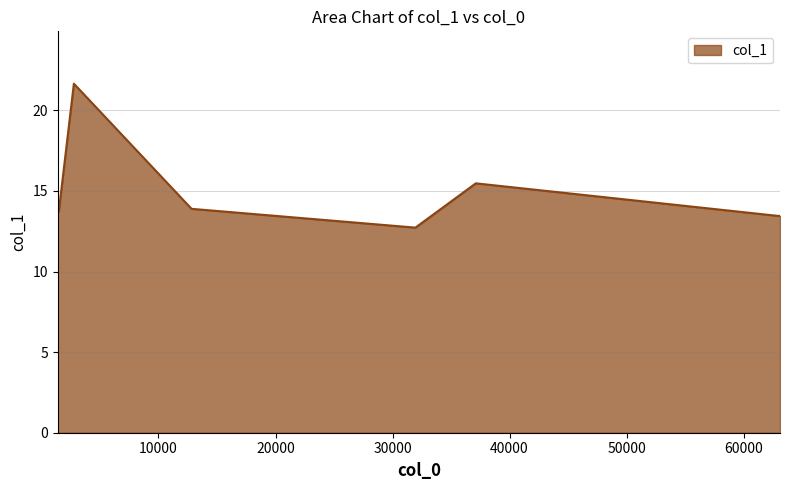

What is the difference between the maximum and minimum values?

8.9